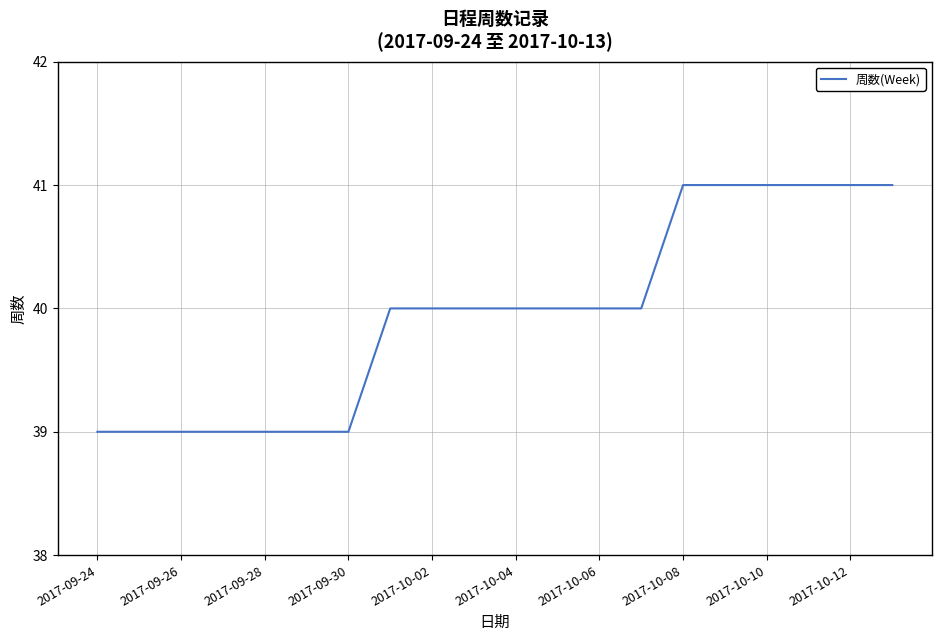

What is the minimum value shown in the chart?

39